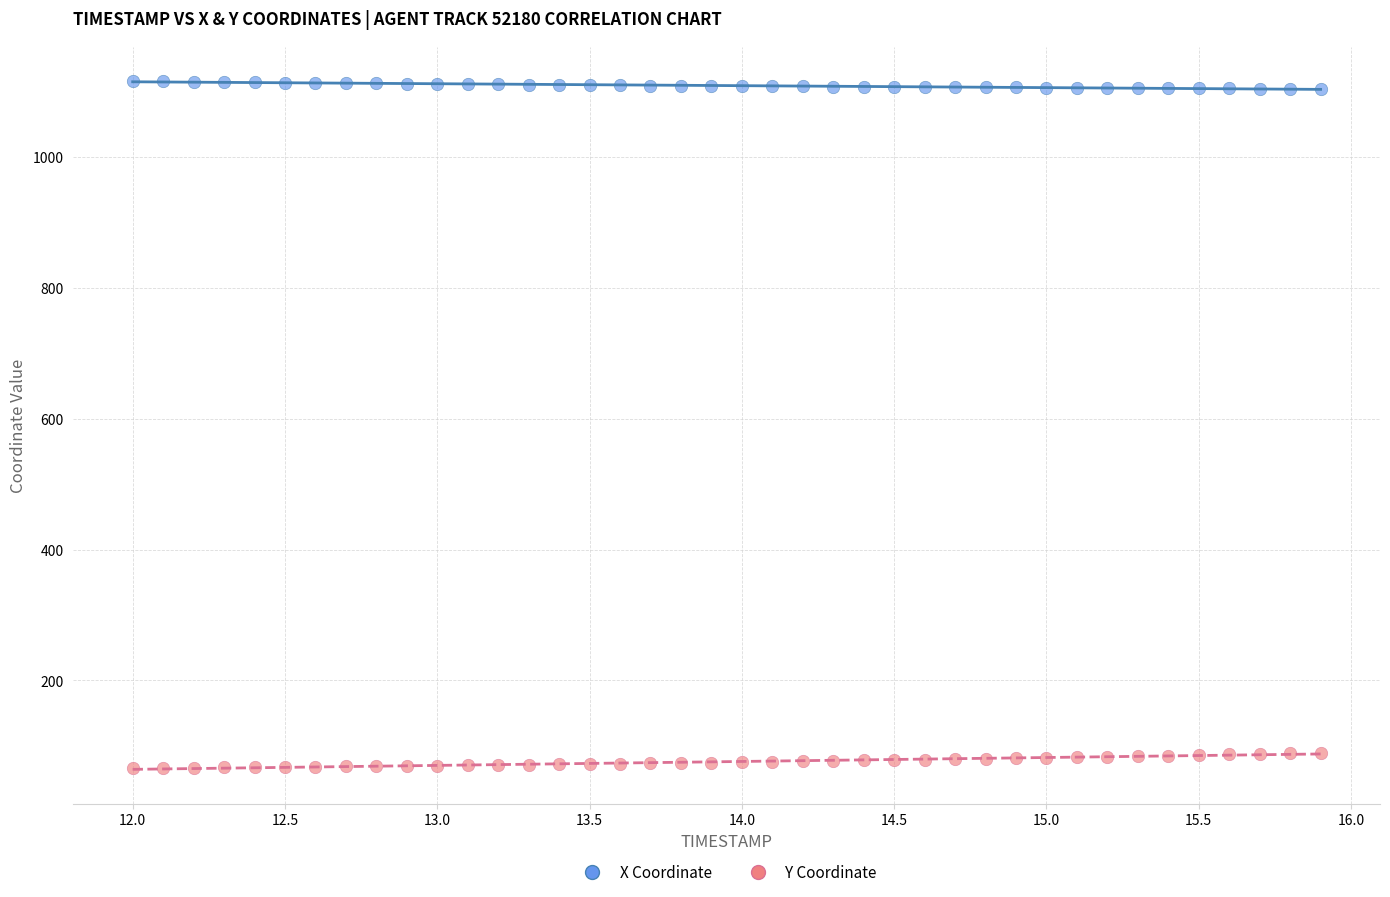

Which series contains the lowest Y value?

Y Coordinate